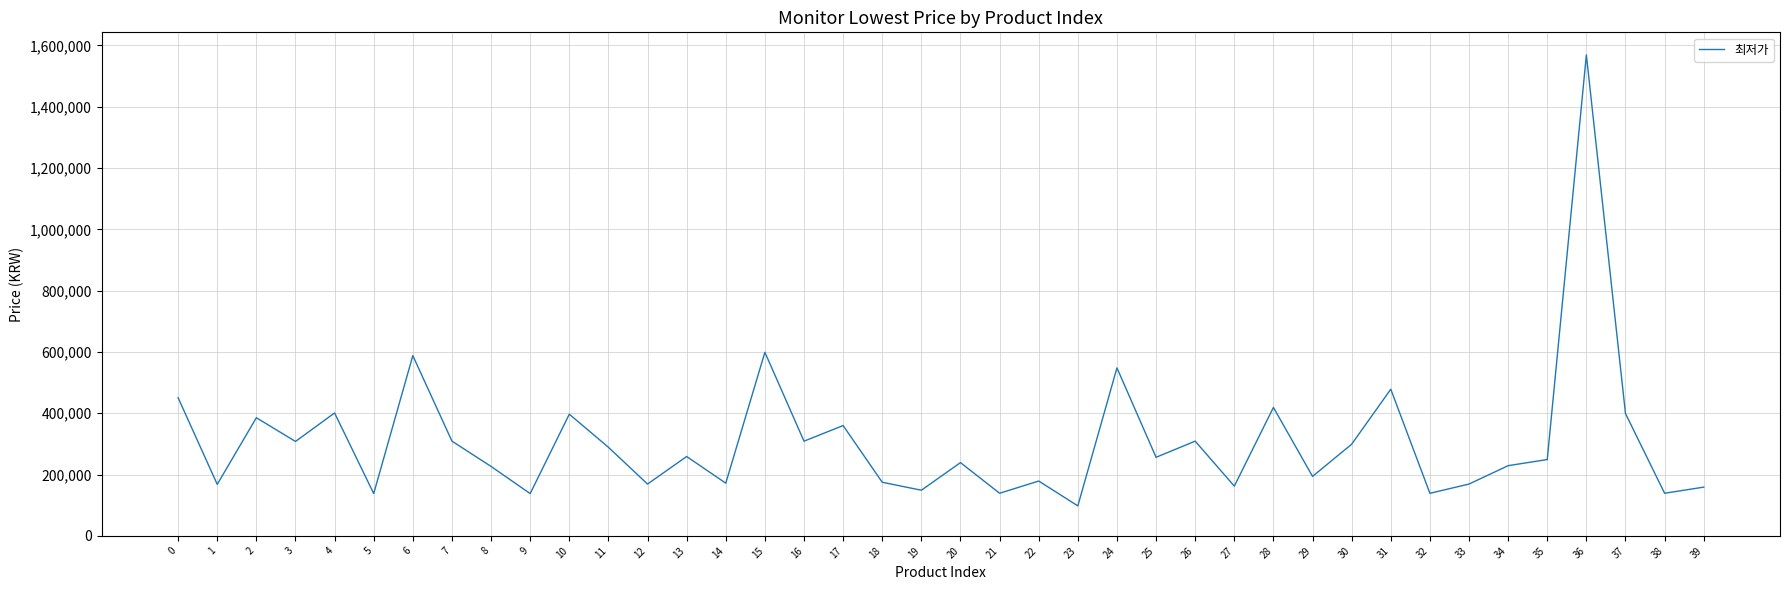

The value at 22 is 107477. True or false?

False